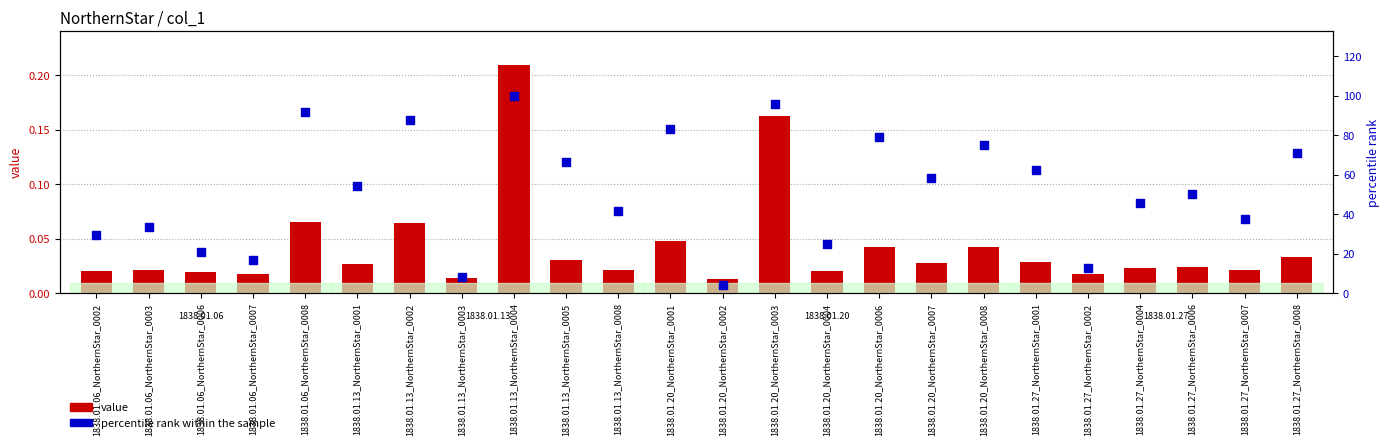

Which series has the largest total across all categories?

percentile rank within the sample